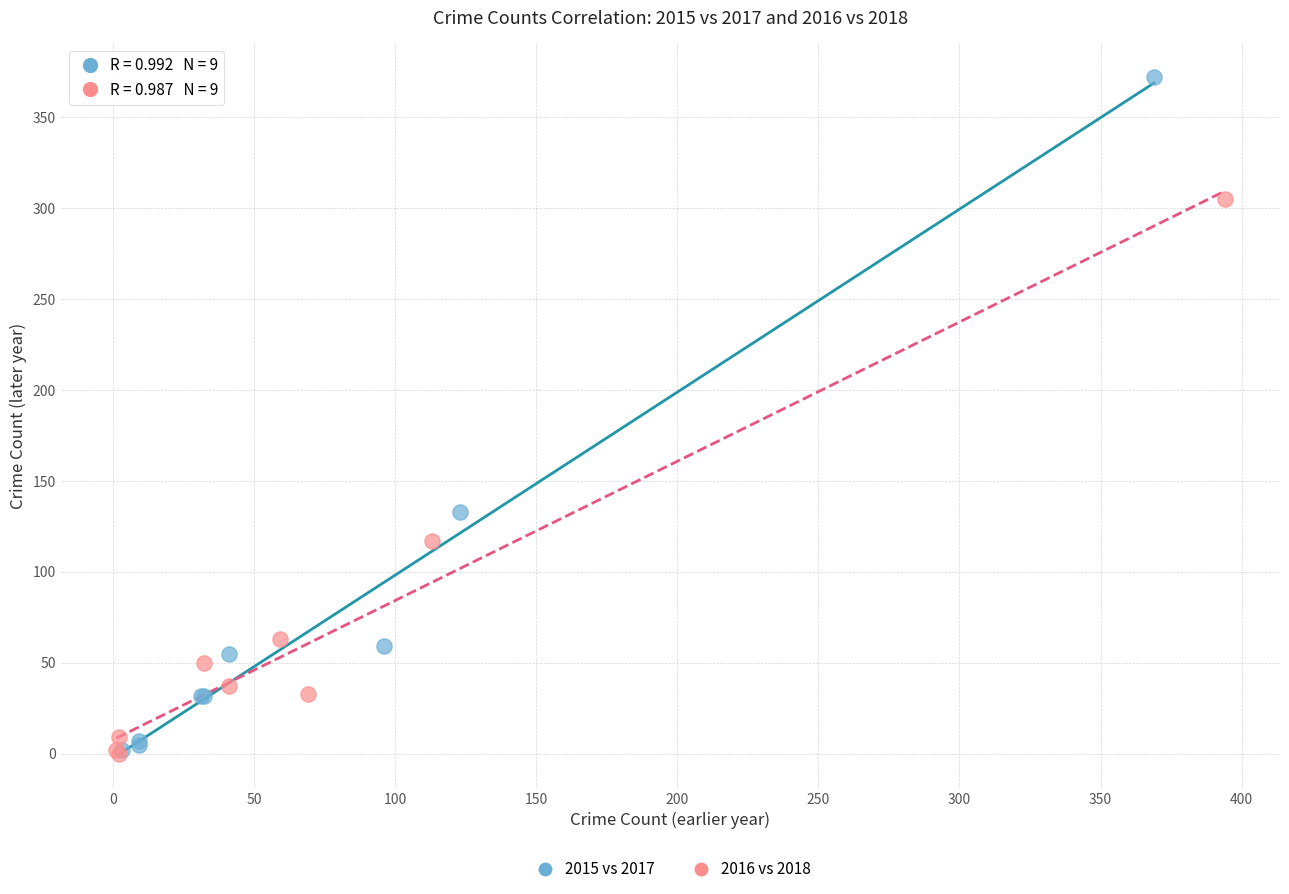

What are all the series names shown in the legend?

2015 vs 2017, 2016 vs 2018